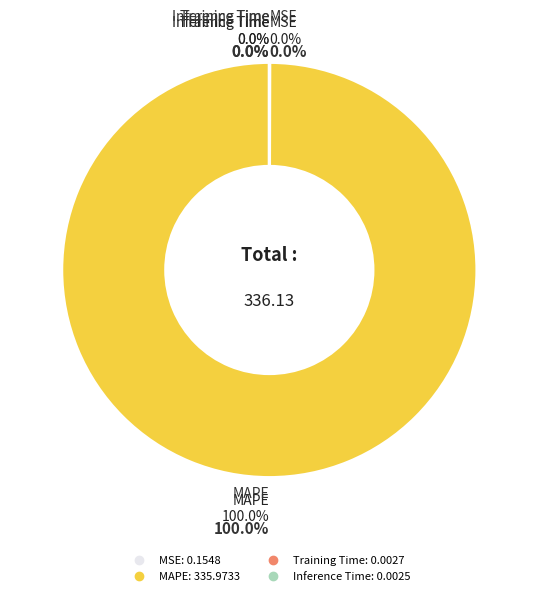

Between Training Time and MAPE, which is larger?

MAPE